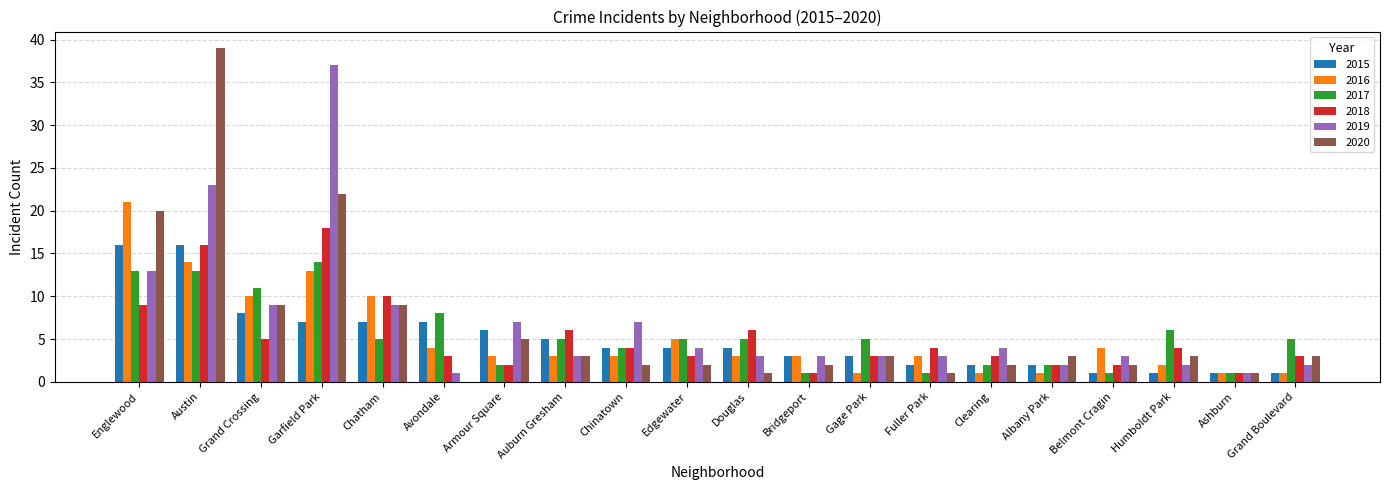

At which category is the sum across all series the highest?

Austin